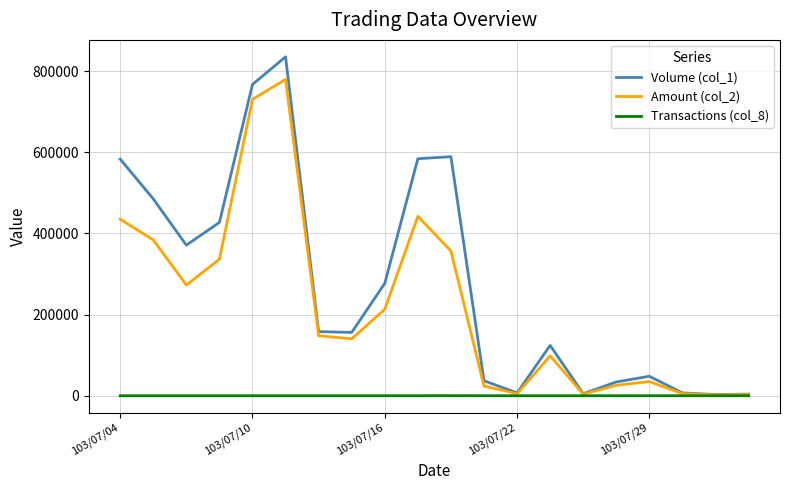

In Amount (col_2), how many points are higher than both neighbors (excluding endpoints)?

4